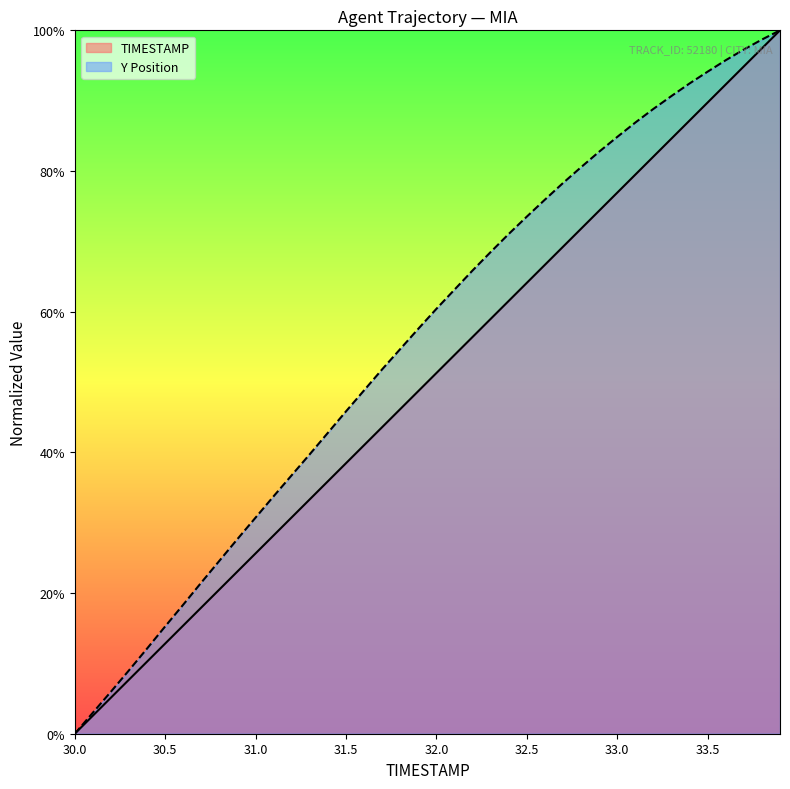

What position from the right is 31.4?

26